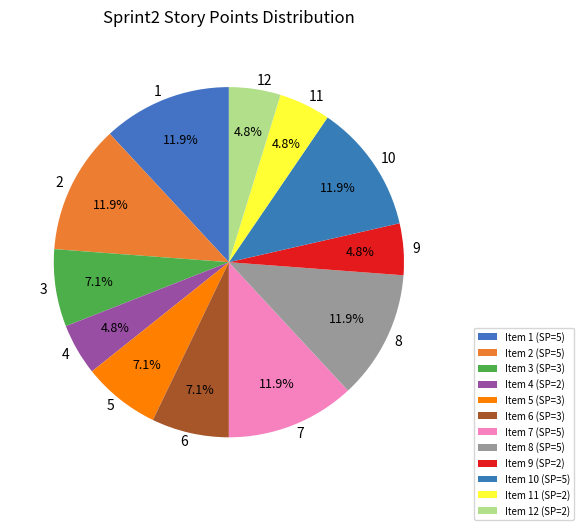

Does any single category account for the majority?

No